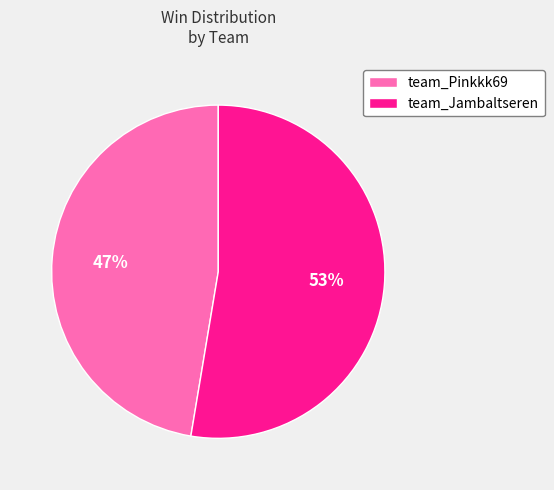

Which slice is the smallest?

team_Pinkkk69